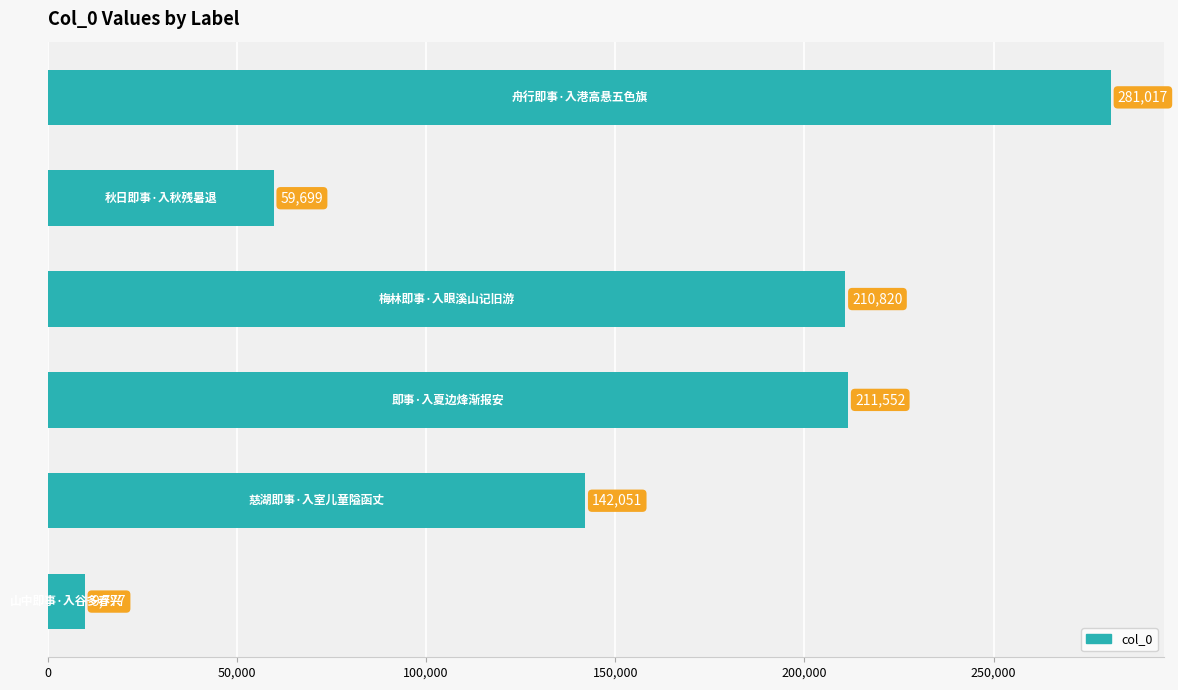

Are the bars horizontal?

Yes